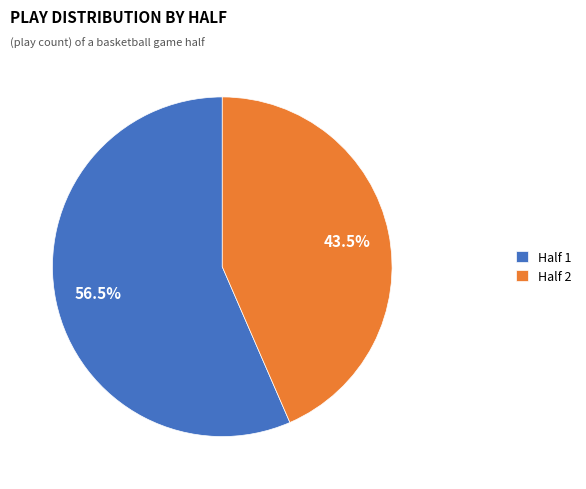

True or false: Half 1 accounts for 45% of the total.

False